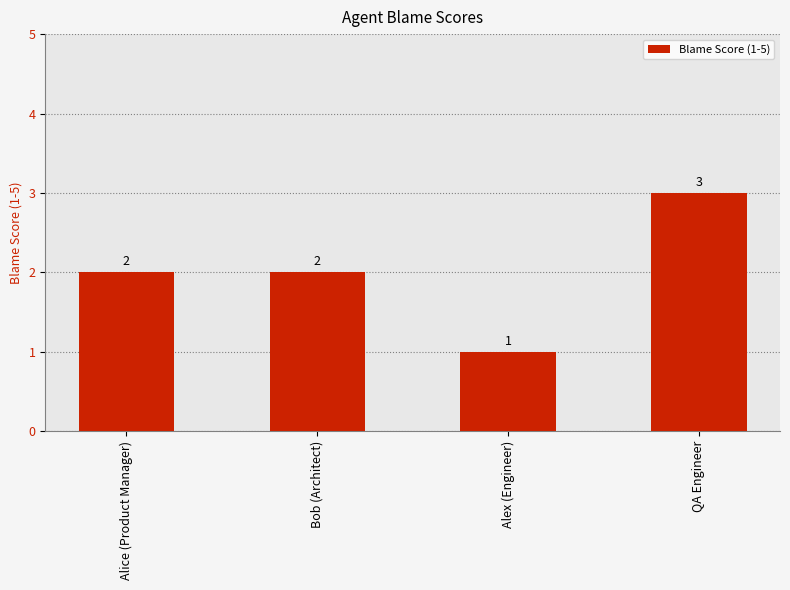

What is the average value?

2